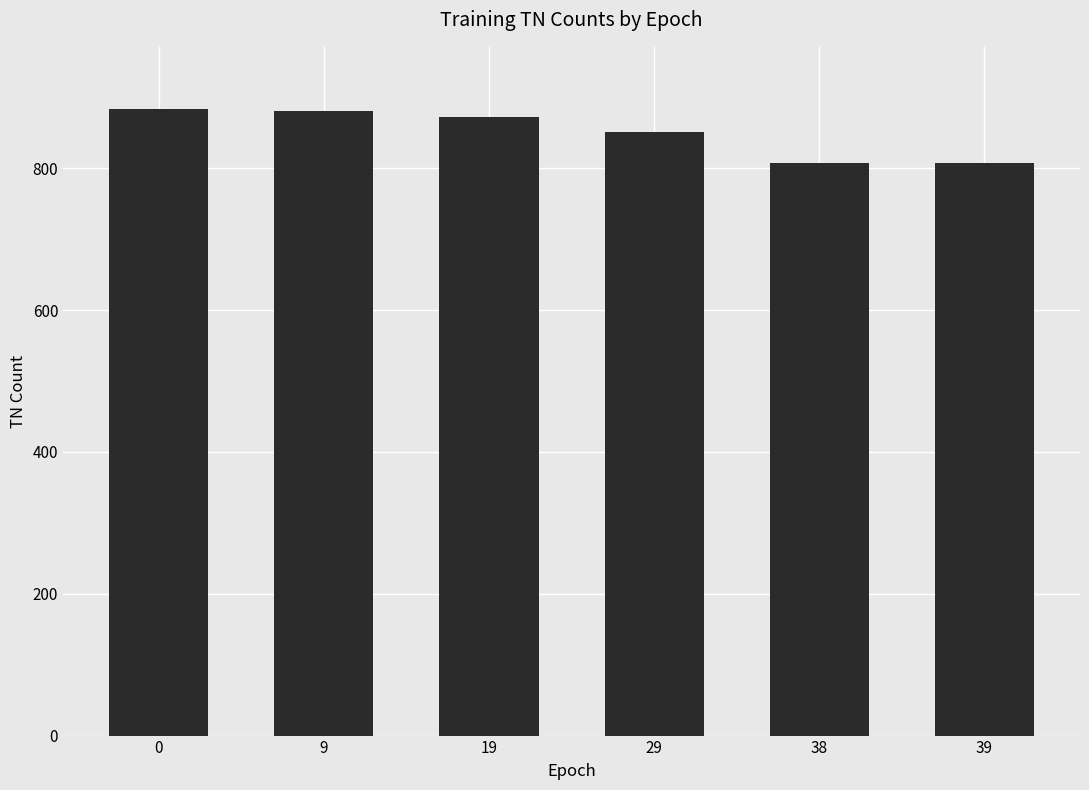

What is the sum of all values?

5101